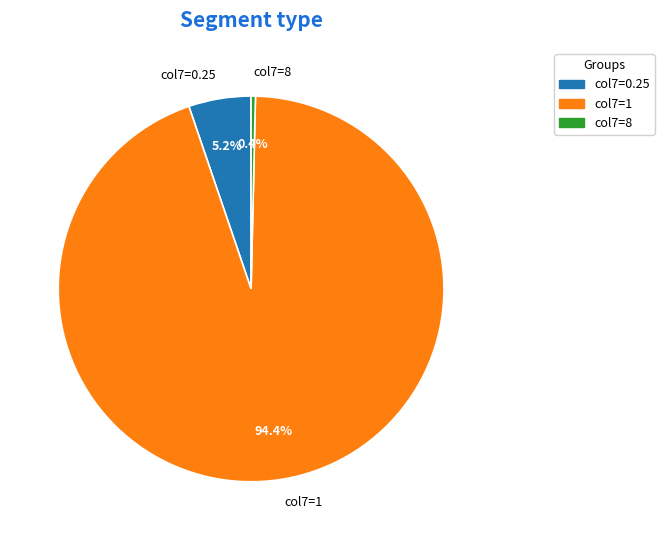

Combined, what portion of the pie is col7=1 and col7=8?

94.8%